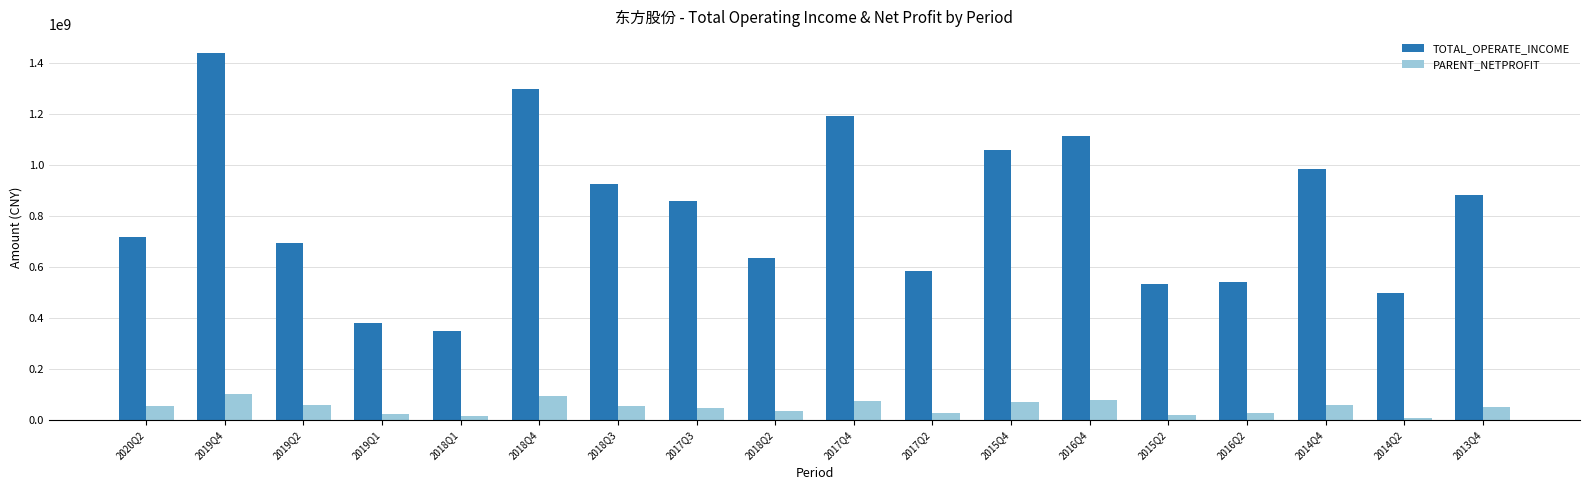

Is the value of TOTAL_OPERATE_INCOME at 2019Q2 greater than the value of PARENT_NETPROFIT at 2014Q4?

Yes